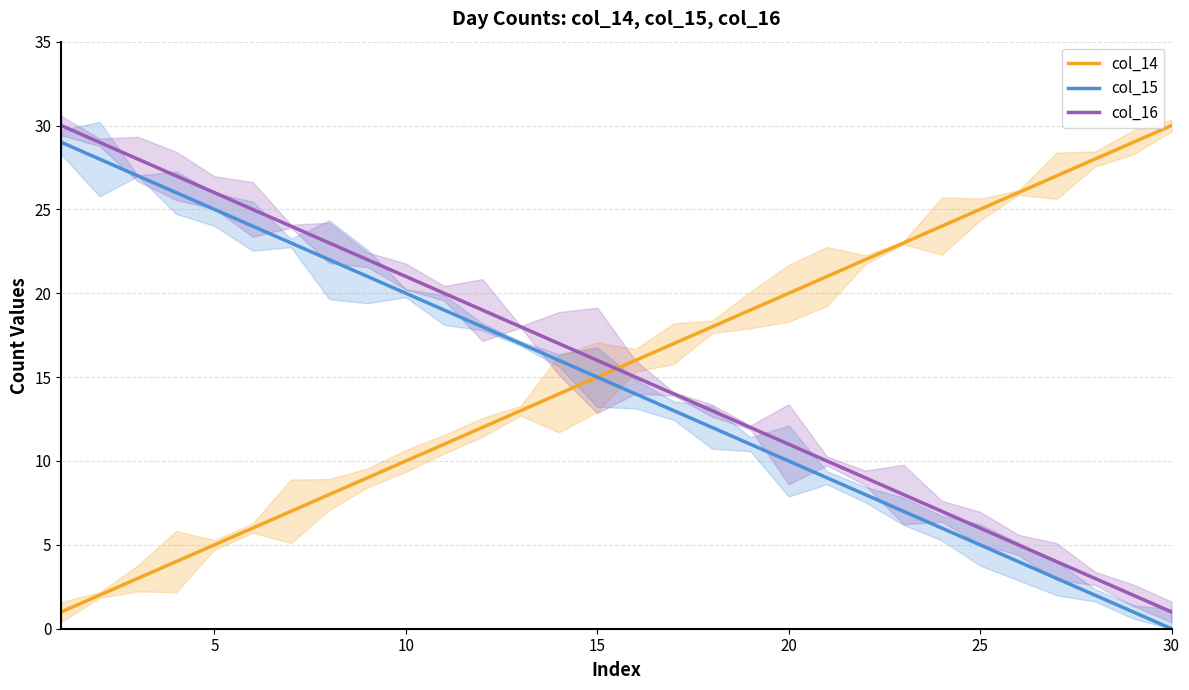

What is the highest value of the col_14 series?

30